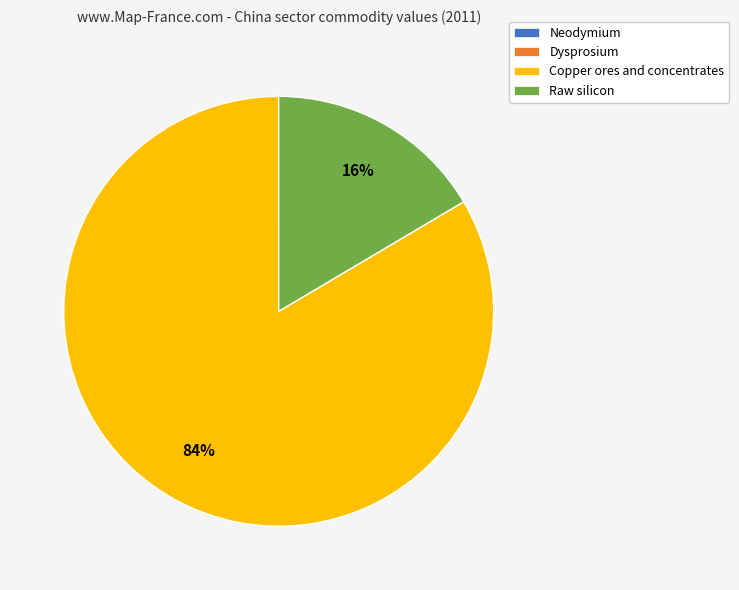

What percentage is the Raw silicon slice, to the nearest percent?

16%